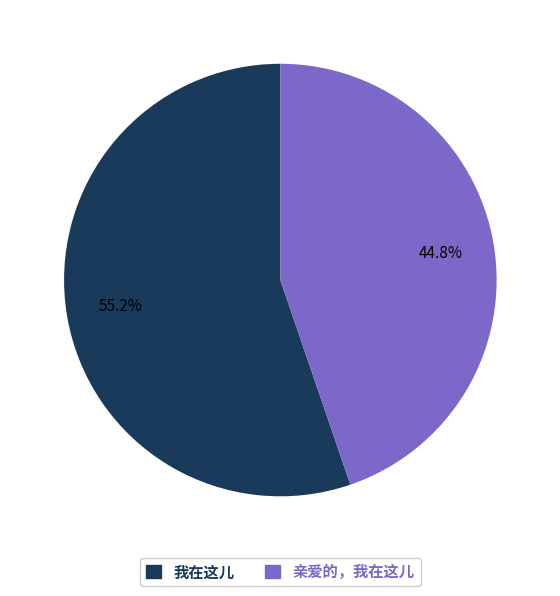

Approximately how many times larger is the value at 亲爱的，我在这儿 compared to 我在这儿?

0.8